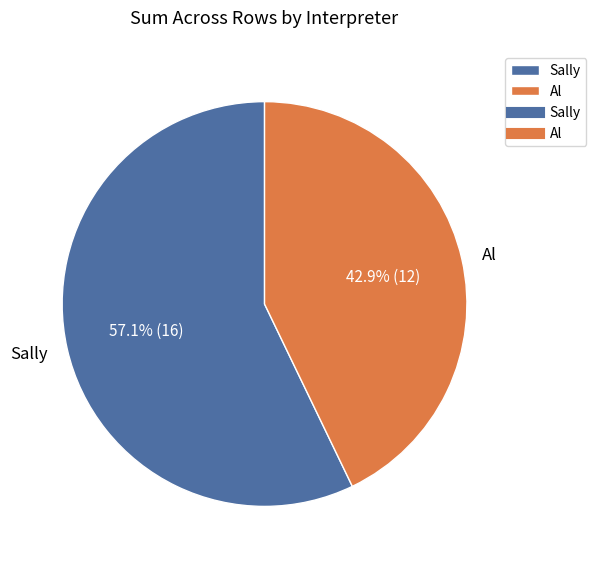

Rank the categories by value from highest to lowest.

Sally, Al